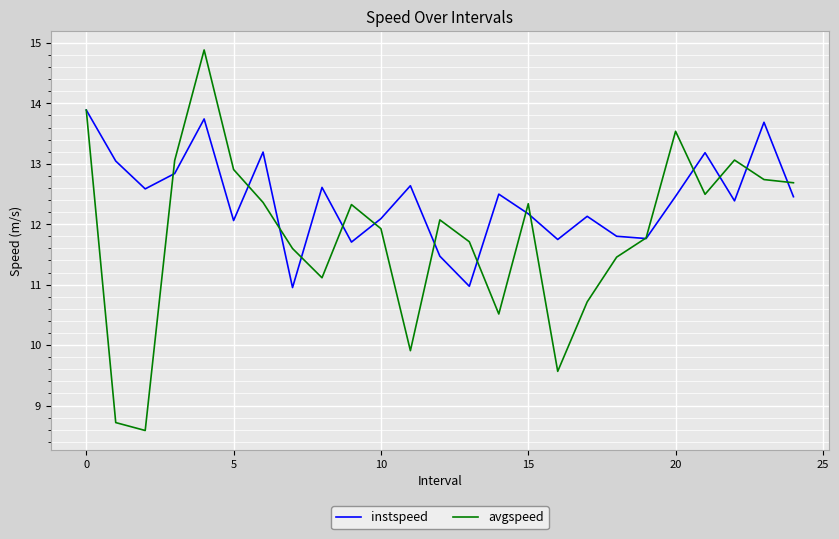

Rank the series by their average value, from lowest to highest.

avgspeed, instspeed